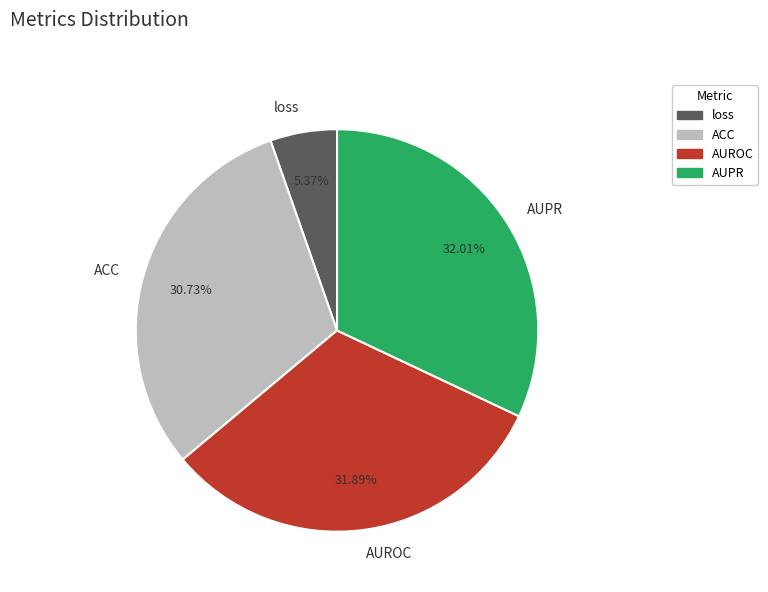

What percentage do ACC and loss together represent?

36.1%